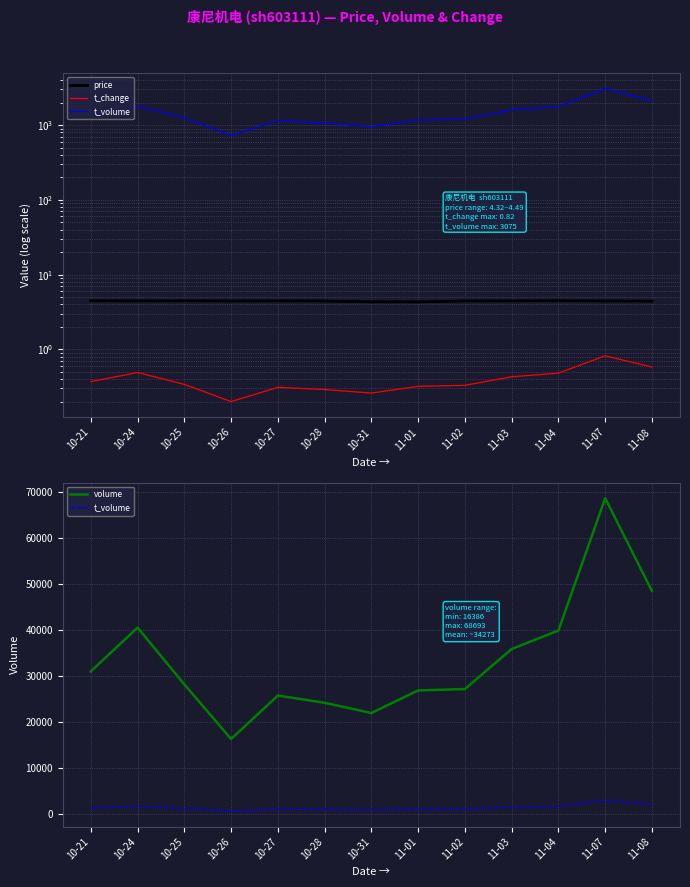

At which category does price reach its first local peak?

10-25